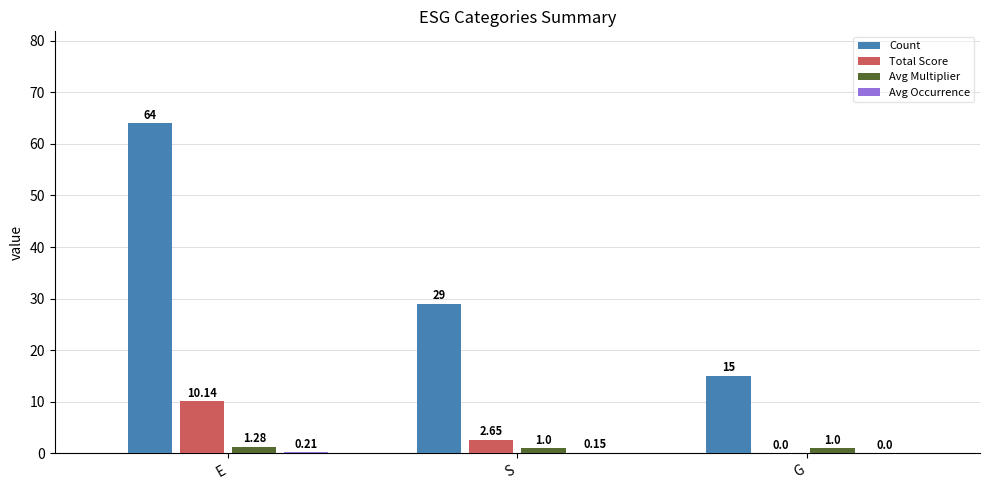

At which label does Total Score reach its peak?

E